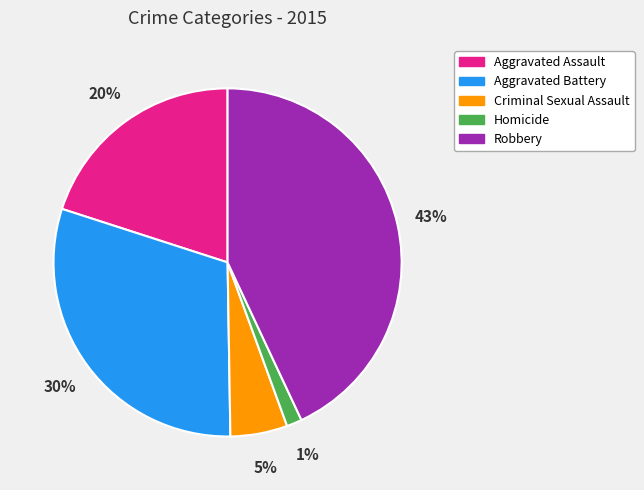

Do Homicide and Robbery together represent more than half of the pie?

No